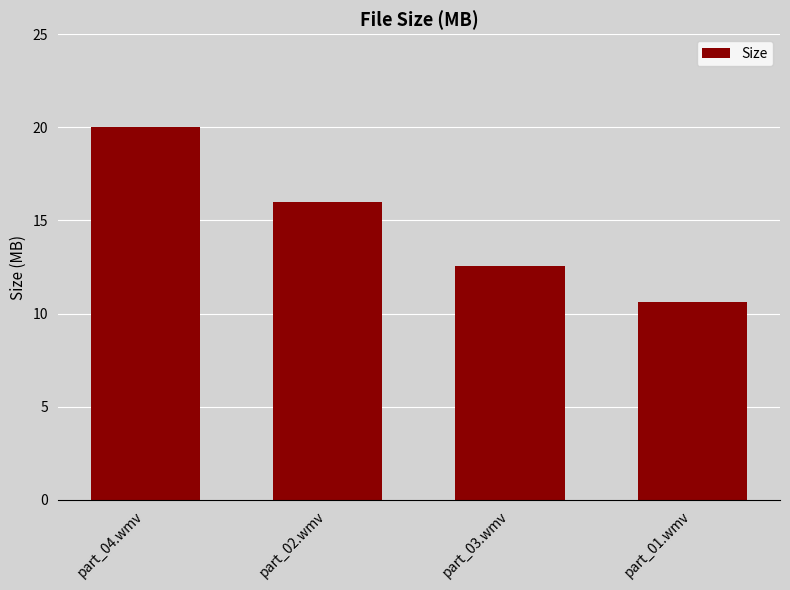

How many series are shown in this chart?

1